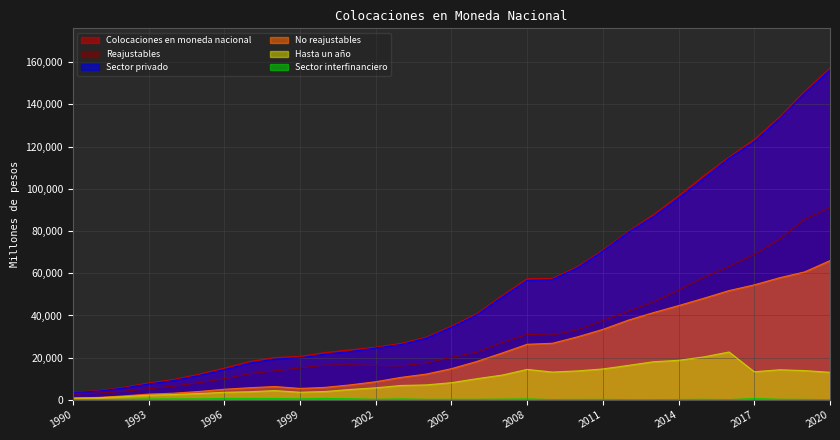

True or false: Sector interfinanciero and Reajustables intersect in this chart.

False